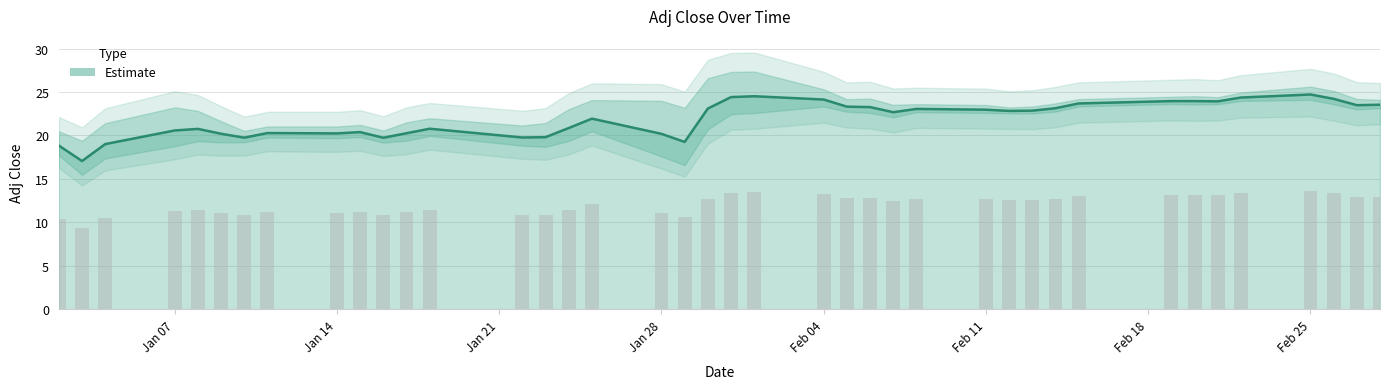

The chart shows a value of 23.3 at 2019-02-05. True or false?

True